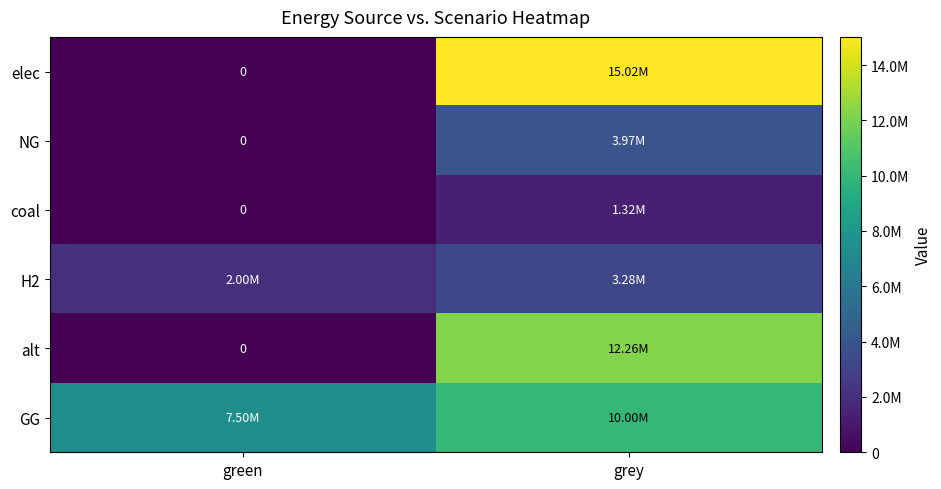

At how many categories does at least one series exceed 6694637?

2